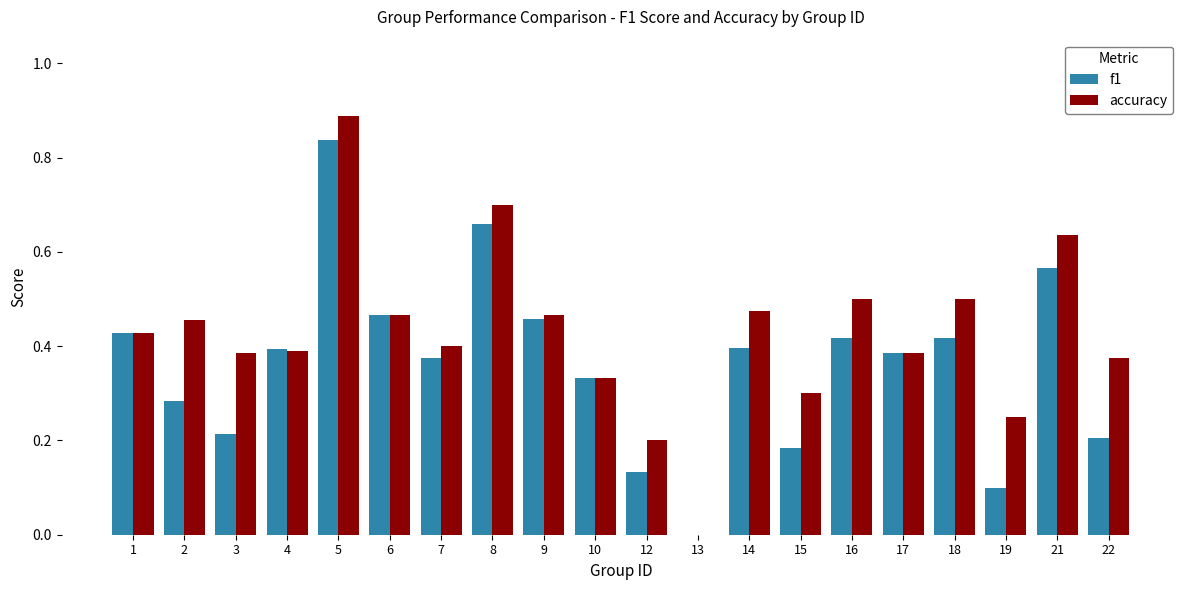

Which series has the largest total across all categories?

accuracy